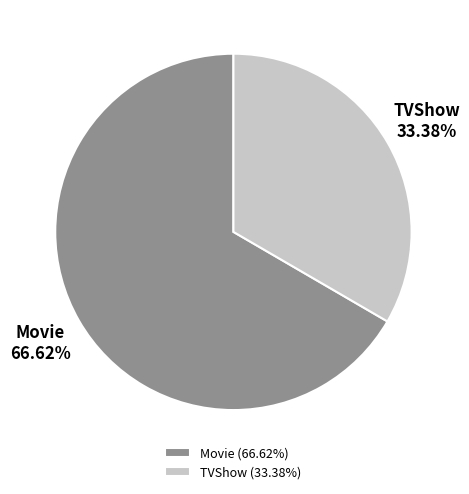

To the nearest percent, what is the difference between the largest and smallest slice percentages?

33%